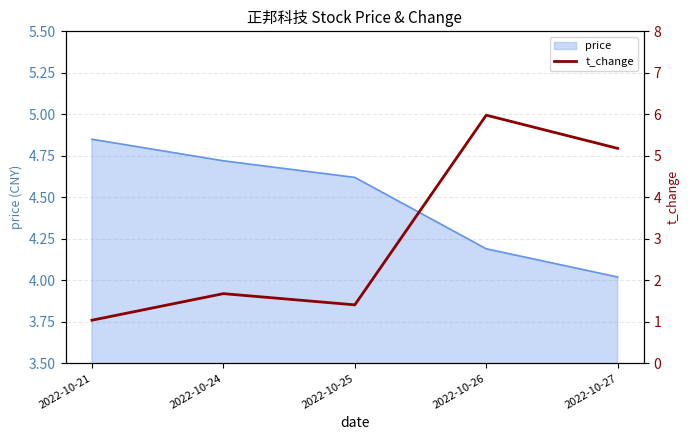

Which category has the highest value across all series?

2022-10-26